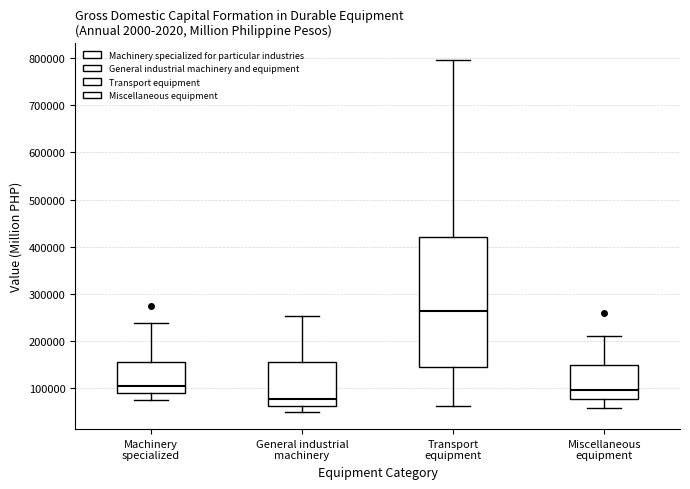

Reading left to right, transcribe this box plot: for each box, give where its median line is, the range the box spans, and where its two whiskers end, as read against the y-axis. The values are not printed on the chart, so give them approximately, as read against the axis.

Machinery specialized: median 100000, box 90000 to 160000, whiskers 70000 to 240000
General industrial machinery: median 80000, box 60000 to 160000, whiskers 50000 to 250000
Transport equipment: median 260000, box 140000 to 420000, whiskers 60000 to 800000
Miscellaneous equipment: median 100000, box 80000 to 150000, whiskers 60000 to 210000